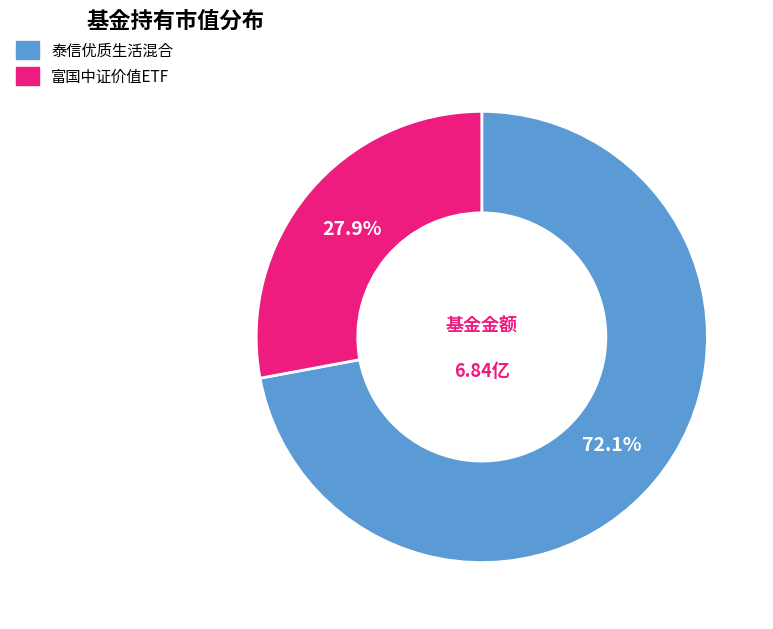

Between 富国中证价值ETF and 泰信优质生活混合, which is larger?

泰信优质生活混合